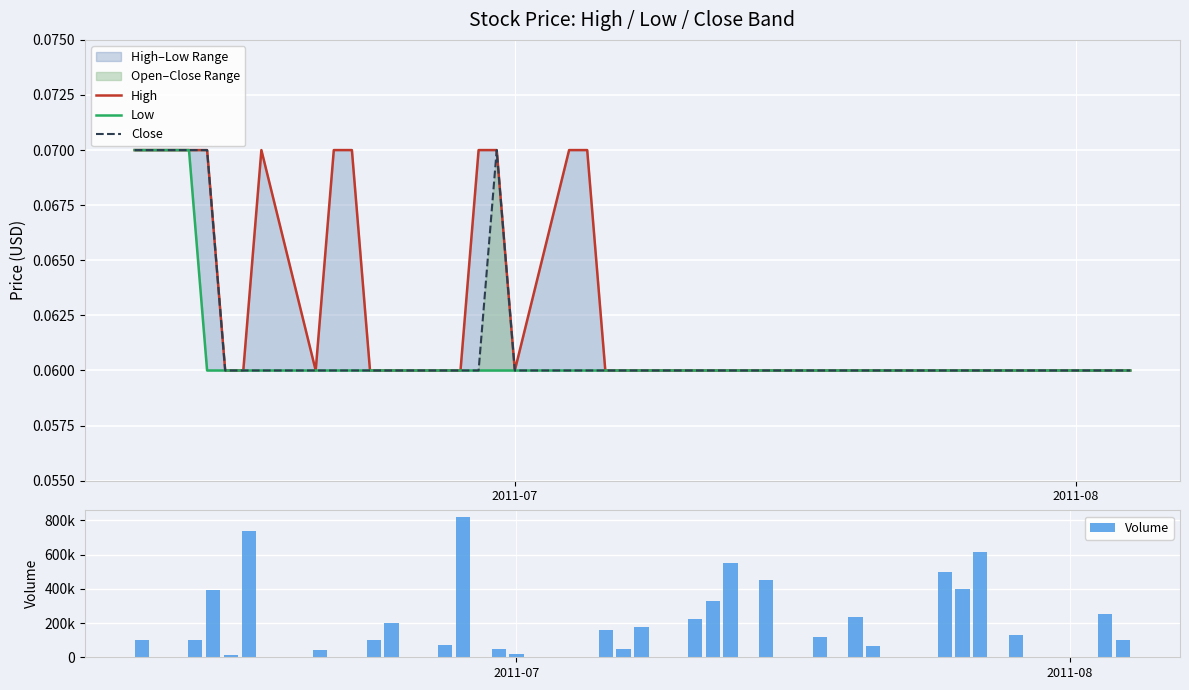

Is the value of Close at 14 greater than the value of Volume at 2011-07?

No